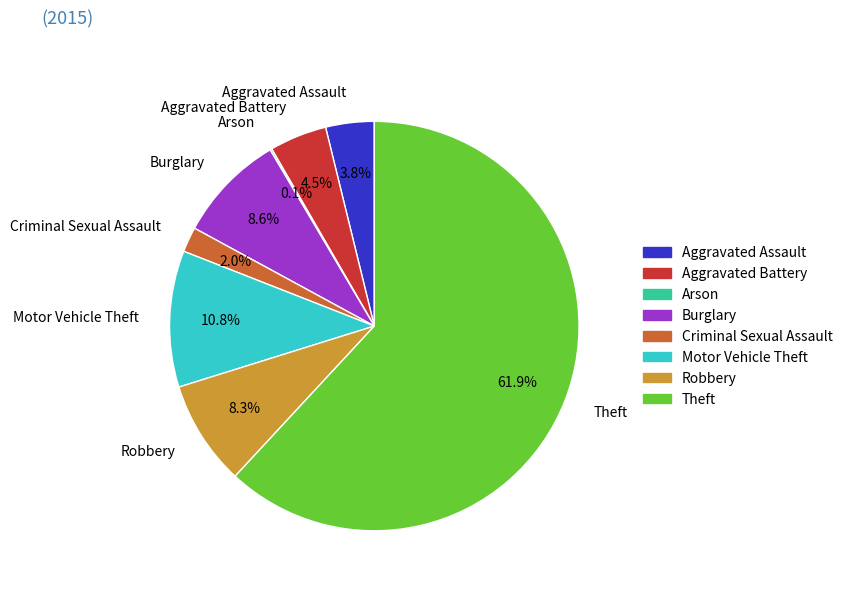

Approximately how many times larger is the value at Aggravated Assault compared to Motor Vehicle Theft?

0.4